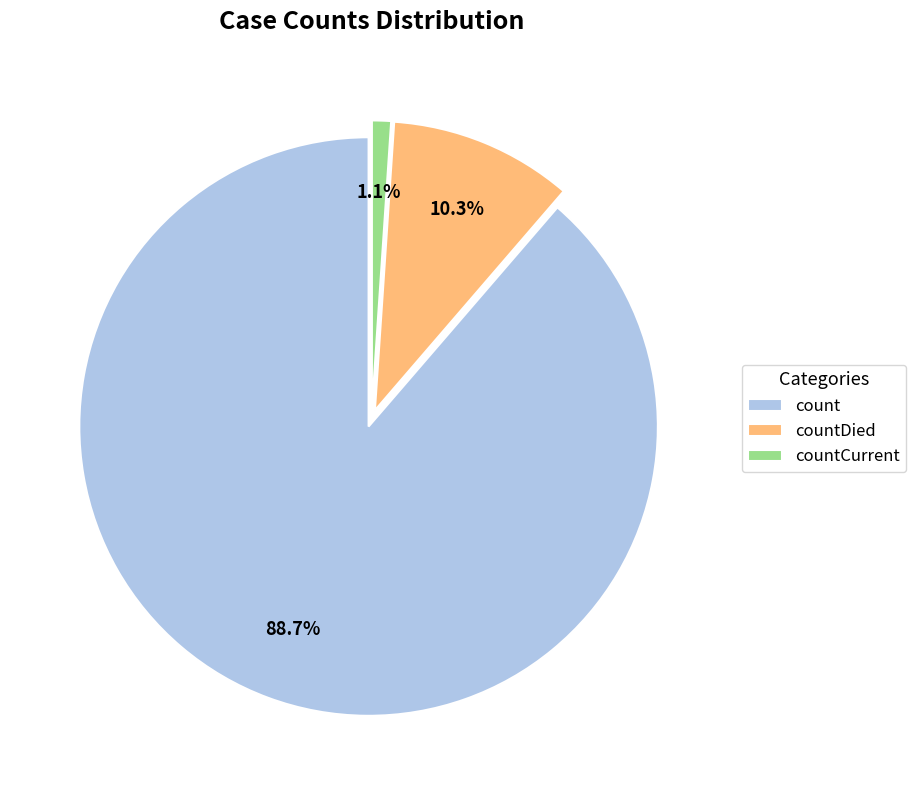

What is the ratio of the value at countCurrent to the value at countDied?

0.1